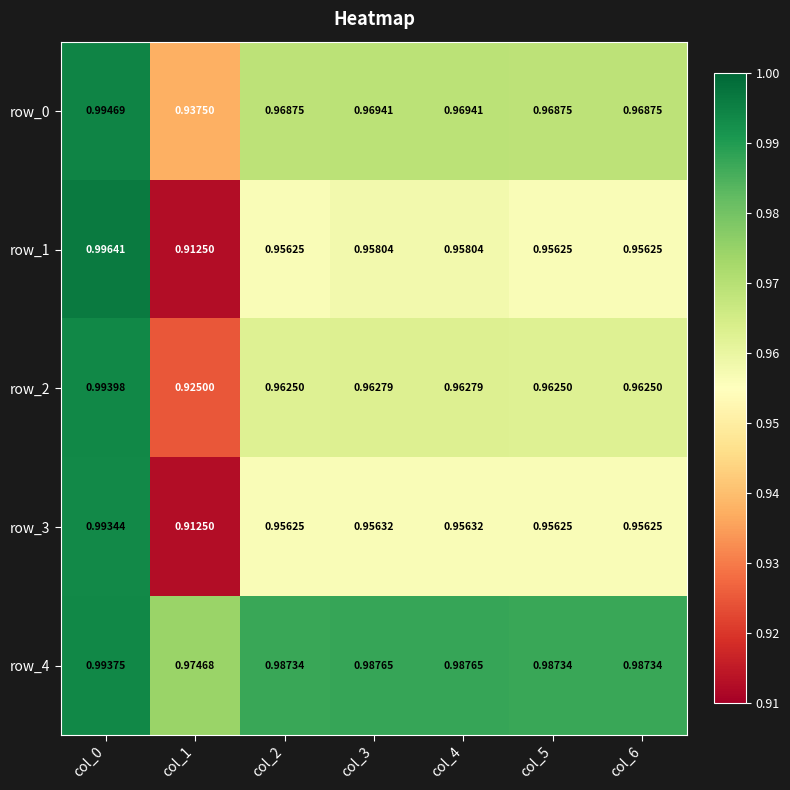

Which series has the largest range (max minus min)?

row_1